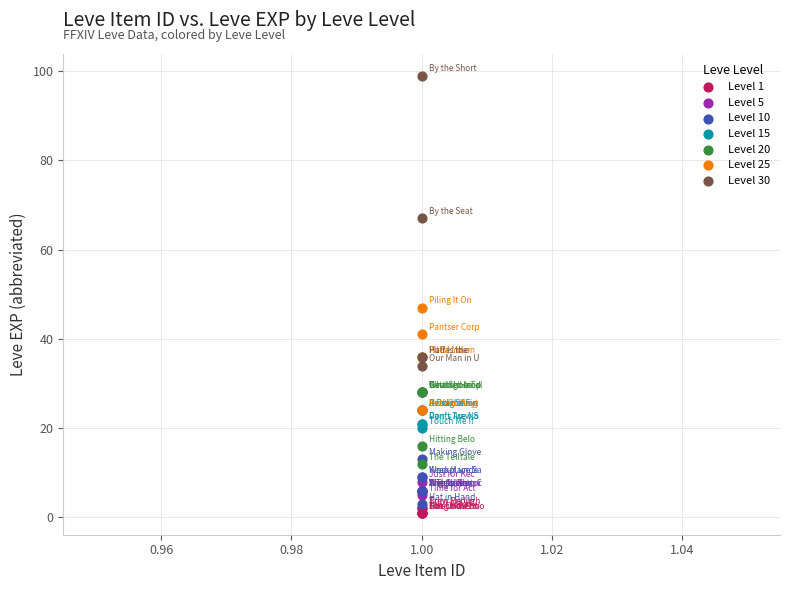

Which series has the largest Y range (max minus min)?

Level 30